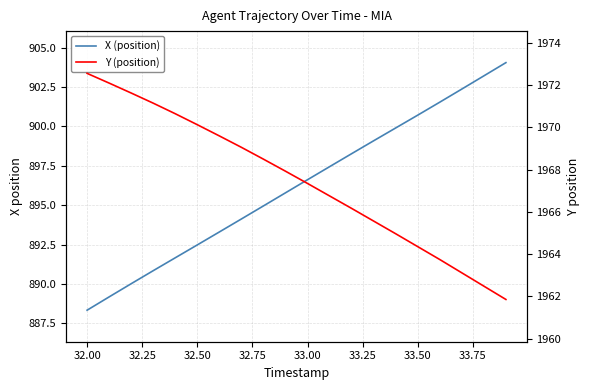

How many lines are shown in the chart?

2